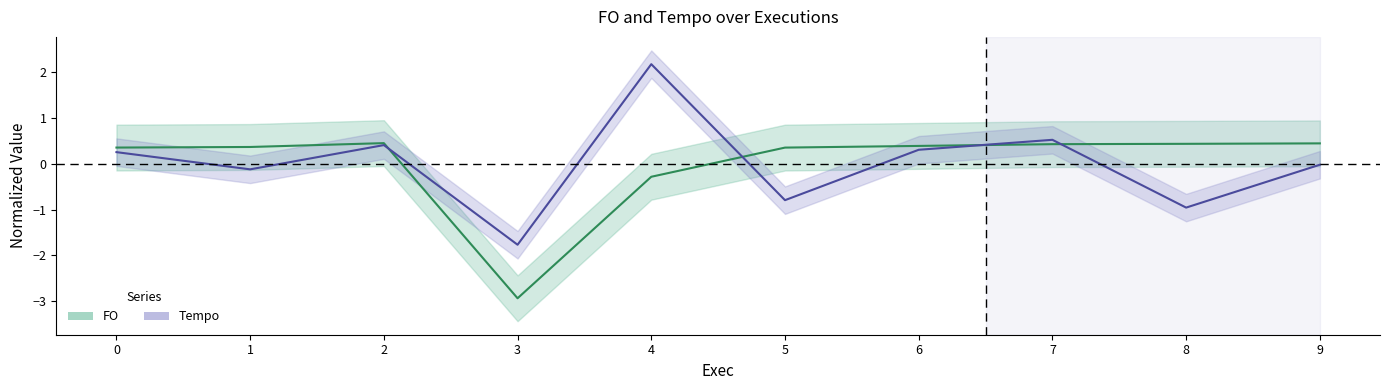

True or false: Tempo and FO cross at least once.

True